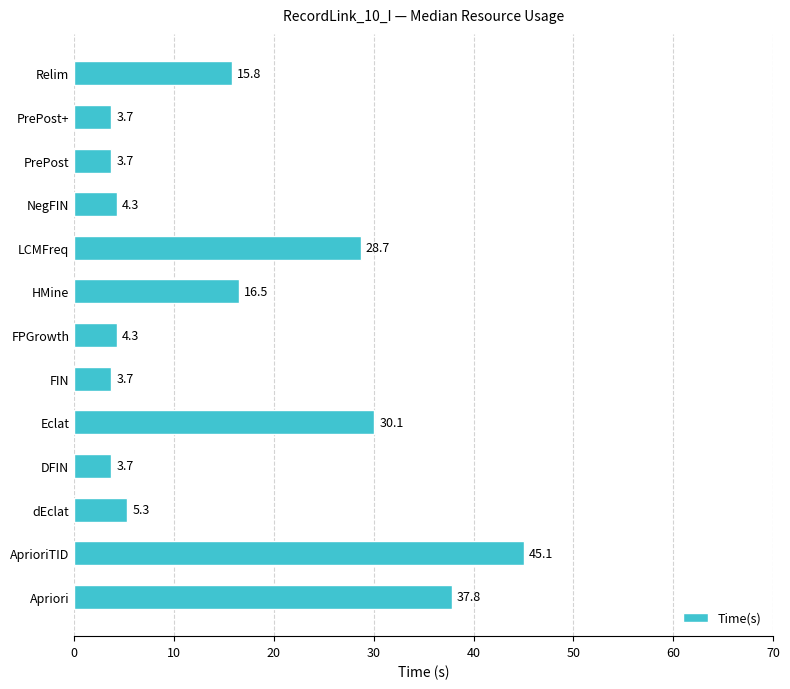

How many data points are less than 5?

6